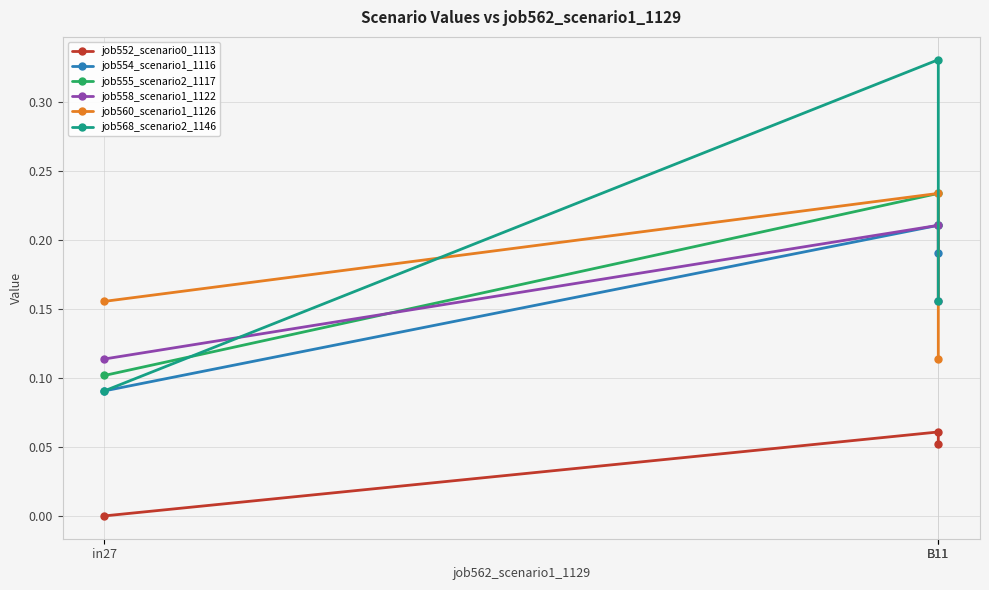

At which category is the sum across all series the highest?

B11